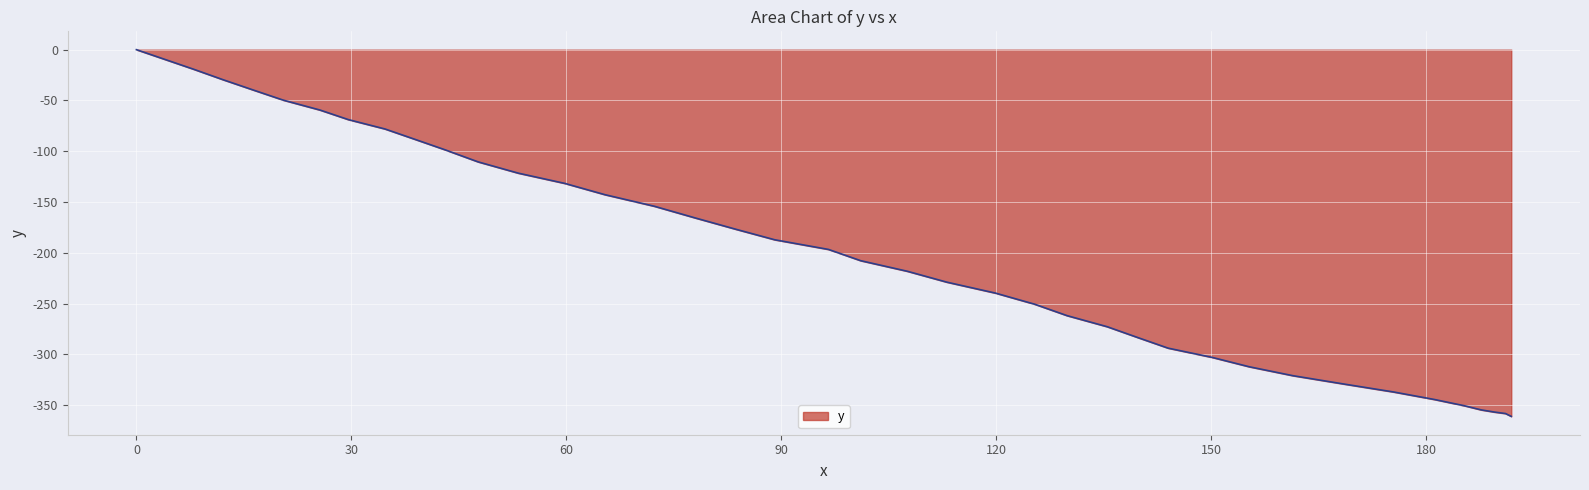

What is the difference between the maximum and minimum values?

361.1